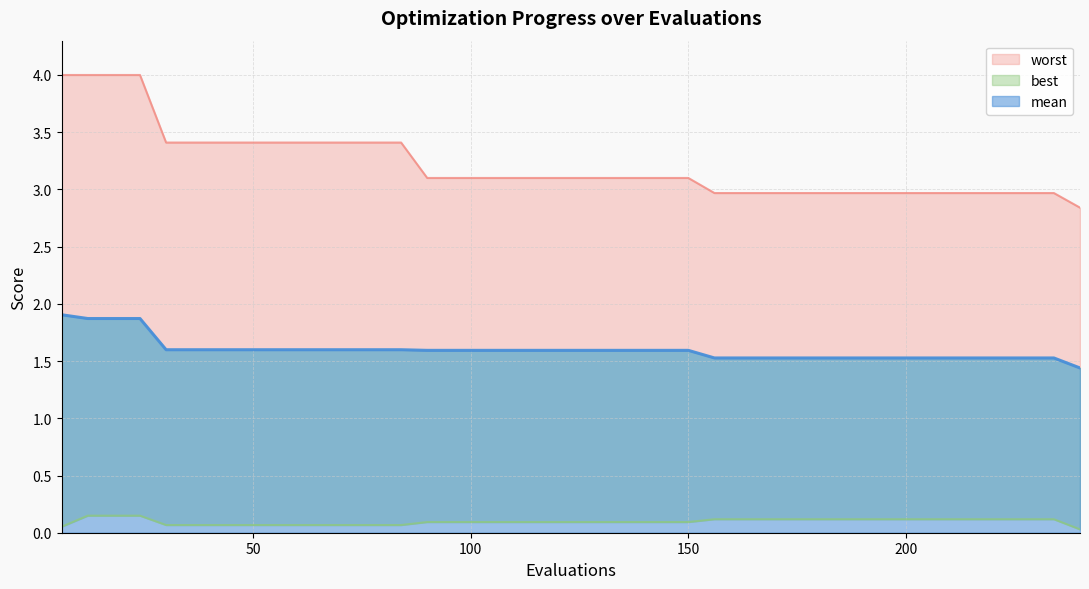

True or false: worst and mean cross at least once.

False